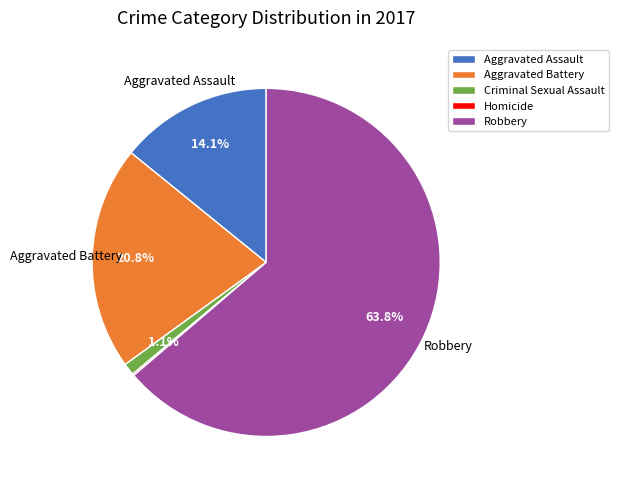

Combined, do Criminal Sexual Assault and Aggravated Battery account for over 50%?

No